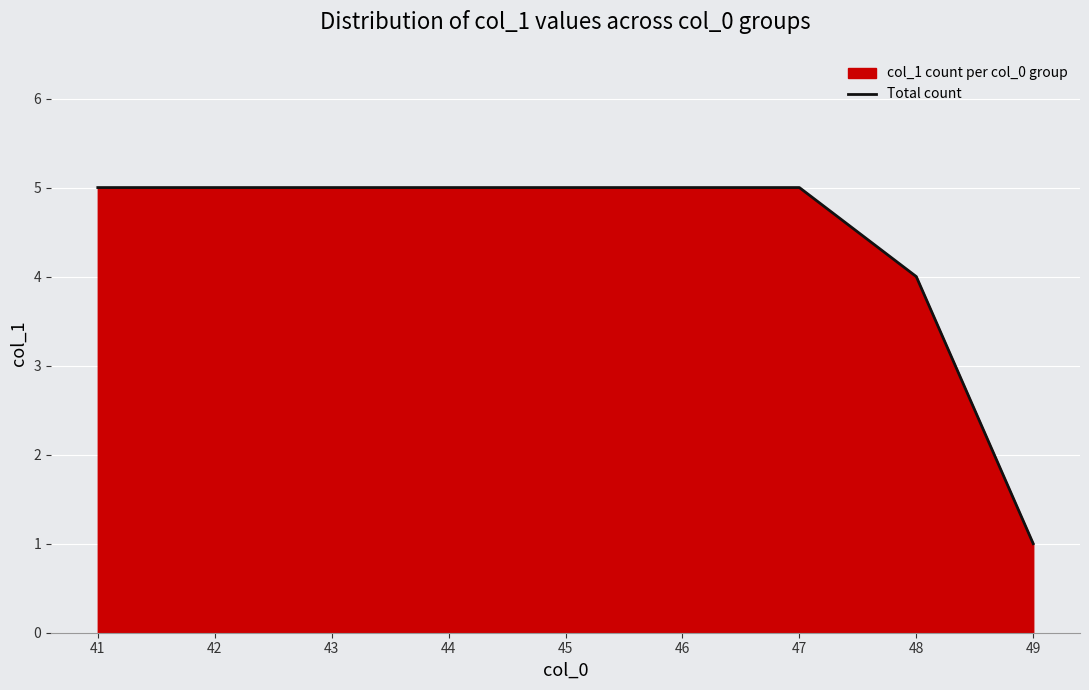

How many distinct data groups are displayed?

1